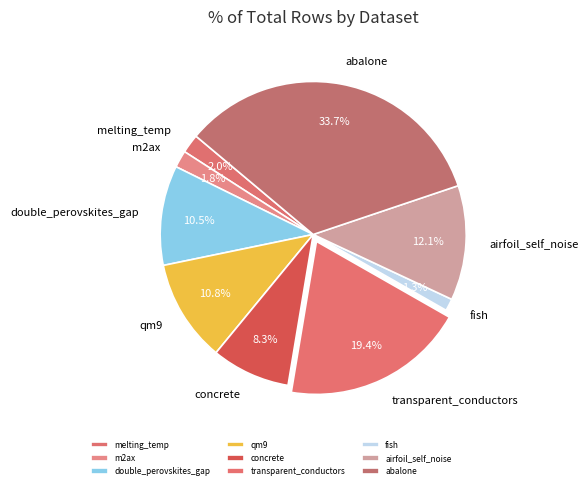

Is qm9 the majority of the pie?

No